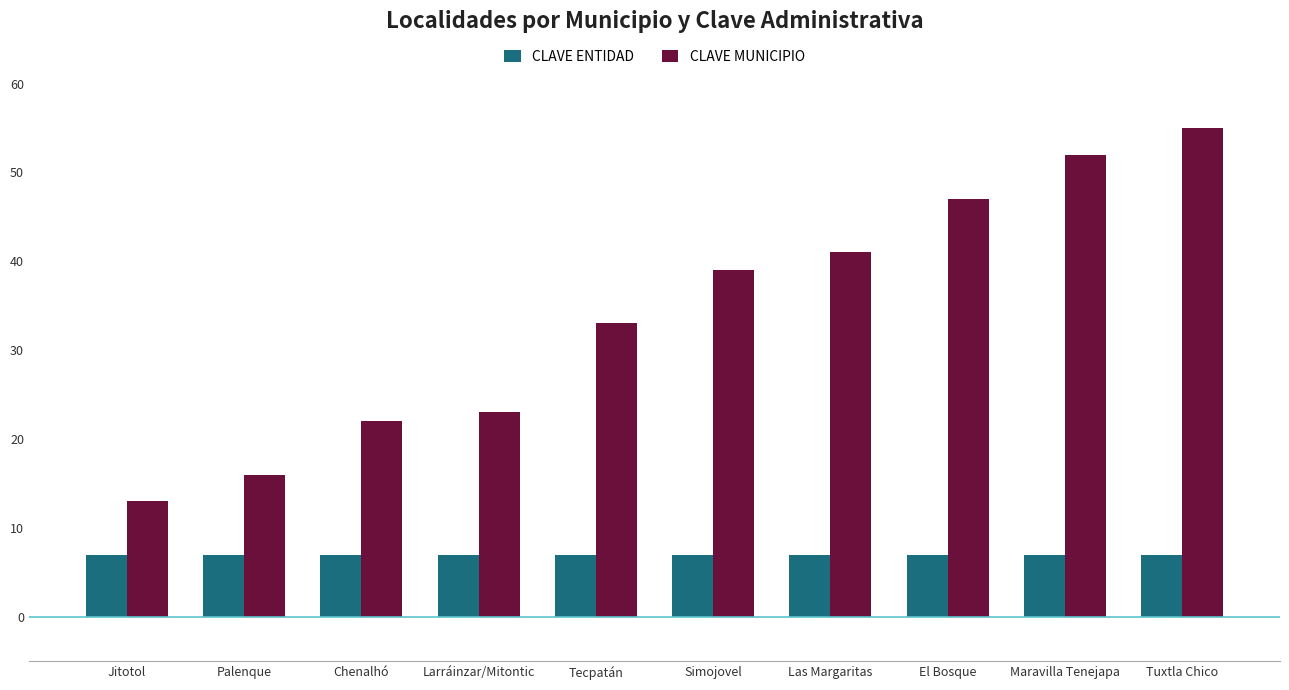

What is the smallest value displayed?

7